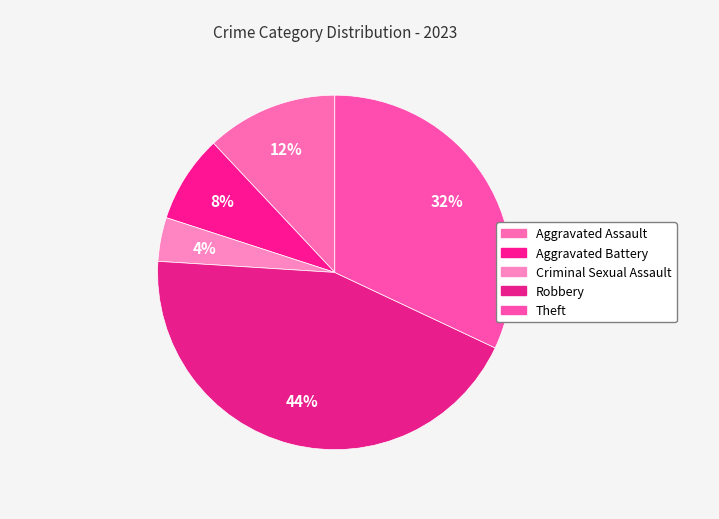

How many segments does this pie chart have?

5